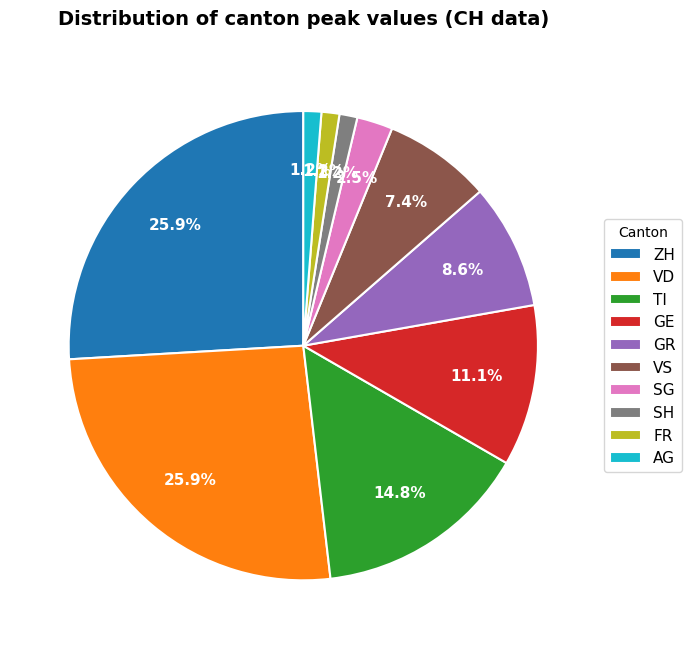

Combined, do VS and GE account for over 50%?

No